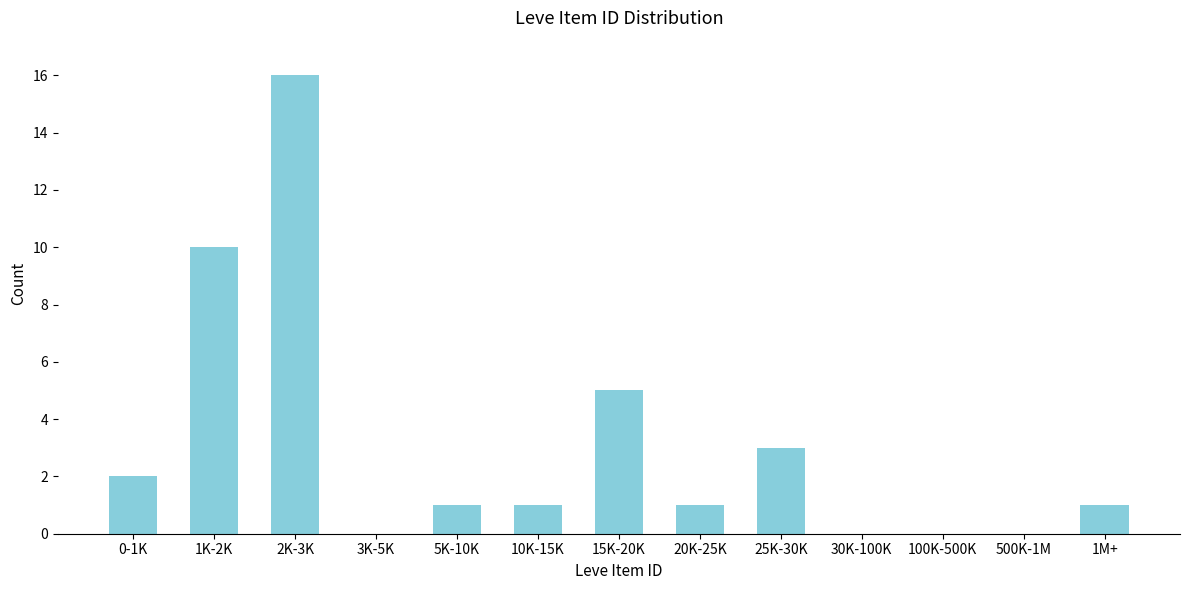

Reading right to left, list all the values displayed in this chart.

1M+=1	500K-1M=0	100K-500K=0	30K-100K=0	25K-30K=3	20K-25K=1	15K-20K=5	10K-15K=1	5K-10K=1	3K-5K=0	2K-3K=16	1K-2K=10	0-1K=2